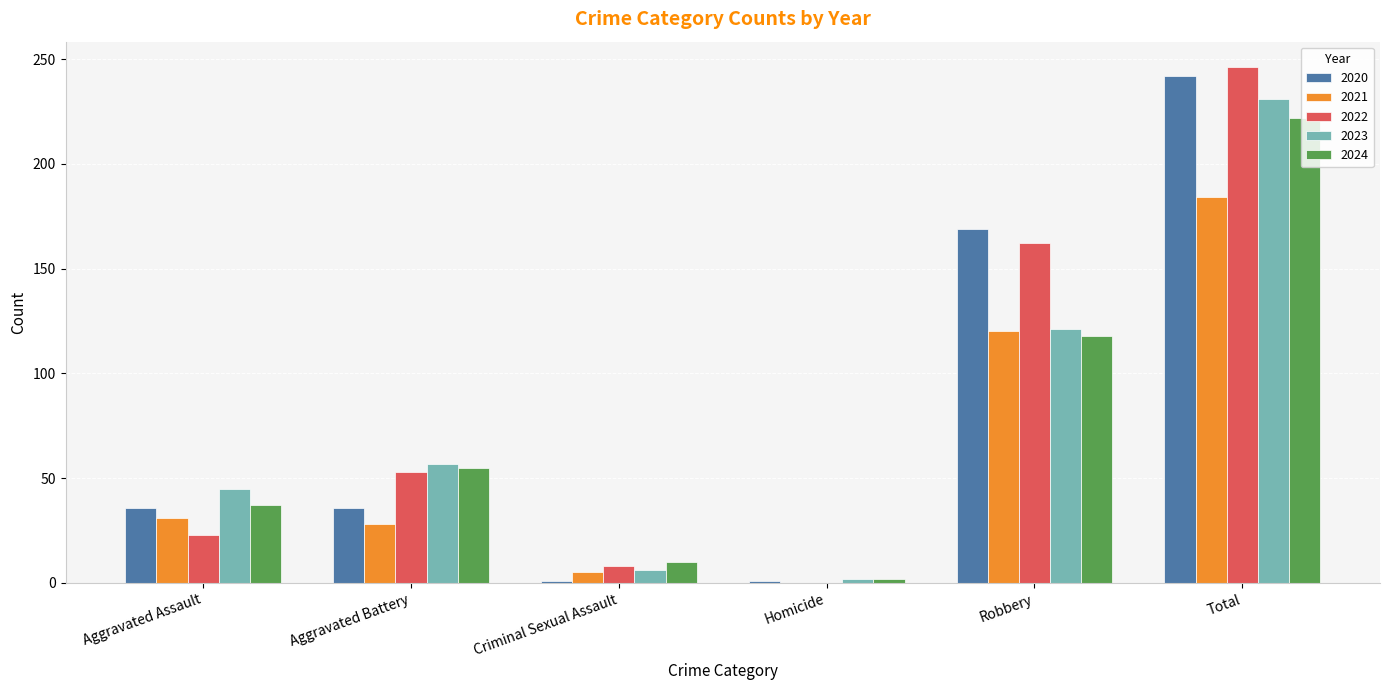

At which label does 2022 reach its peak?

Total